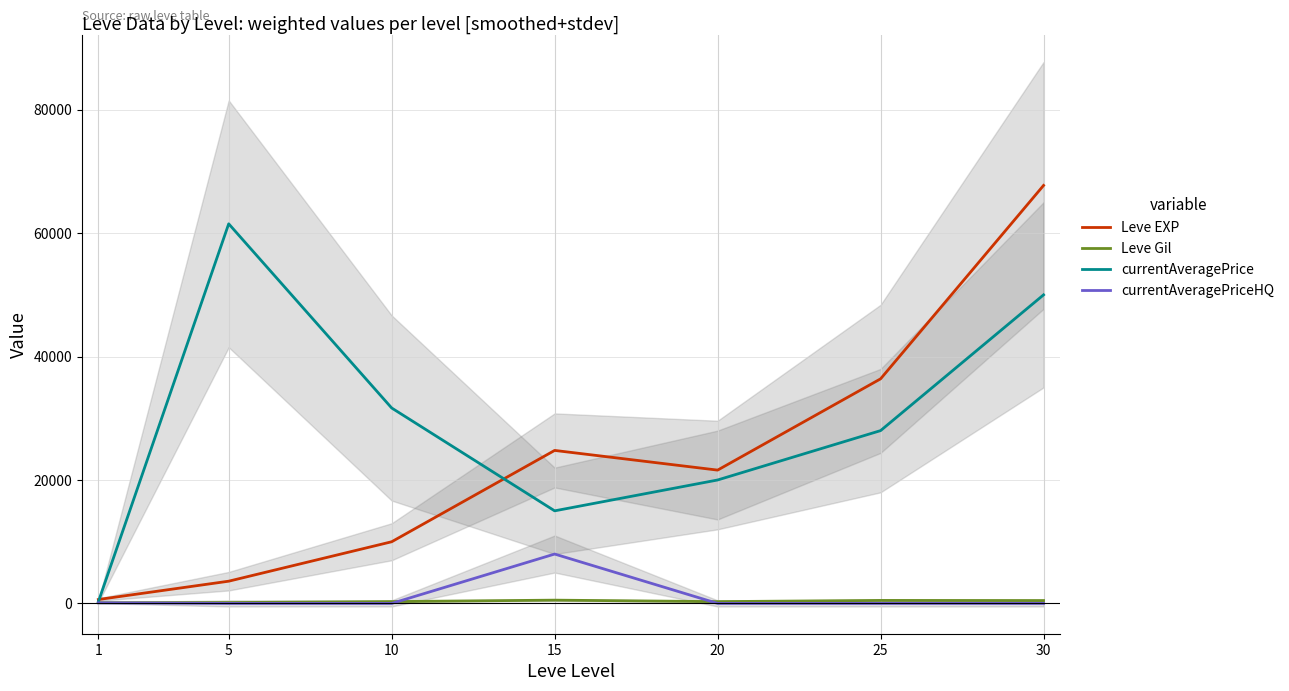

What is the average value of the Leve EXP series?

23532.9